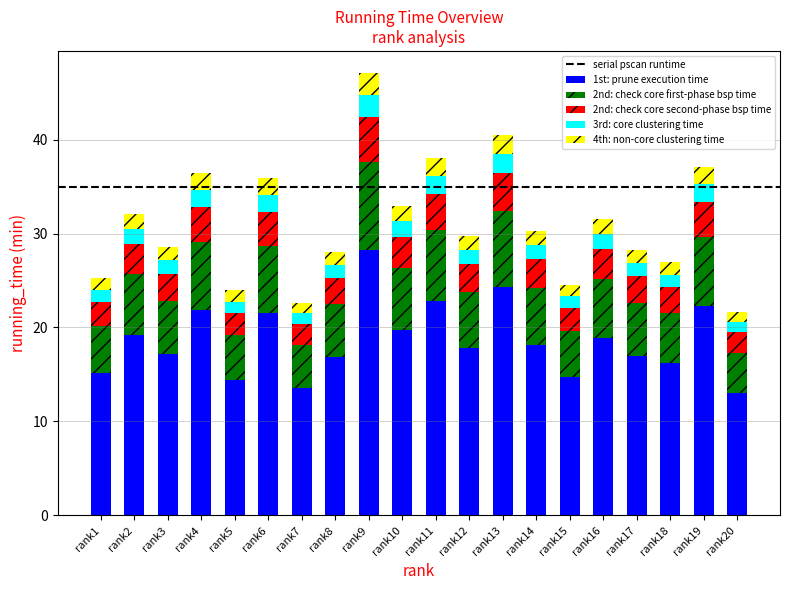

The value of 1st: prune execution time at rank10 is 26.4. True or false?

False